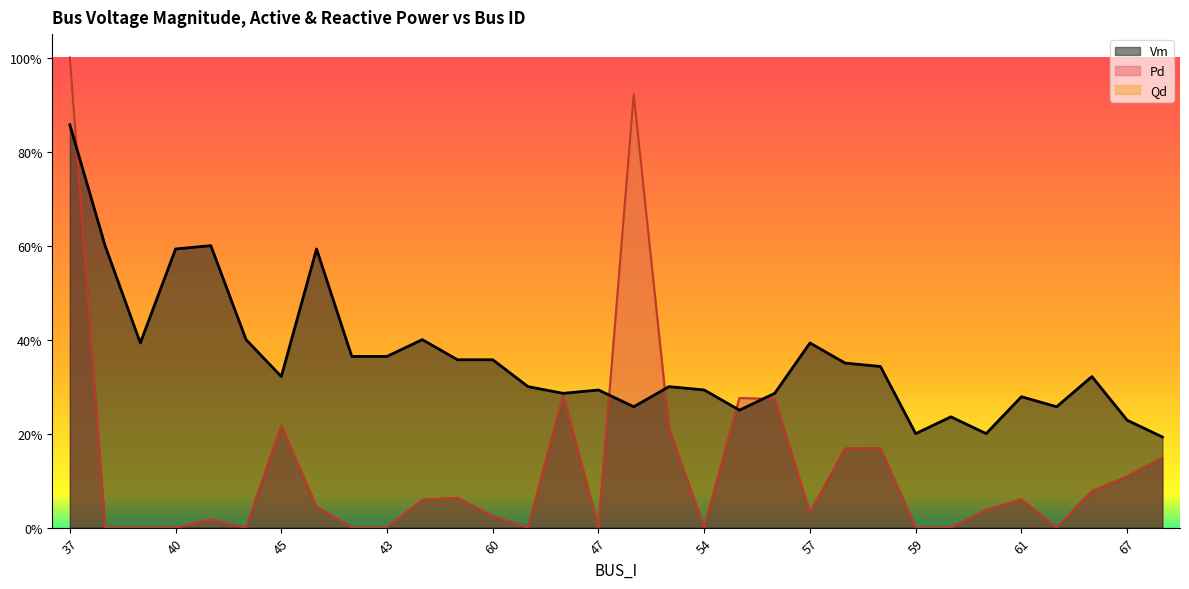

Reading left to right, transcribe all the data shown in this chart.

Vm: 0.9	0.6	0.4	0.6	0.6	0.4	0.3	0.6	0.4	0.4	0.4	0.4	0.4	0.3	0.3	0.3	0.3	0.3	0.3	0.3	0.3	0.4	0.4	0.3	0.2	0.2	0.2	0.3	0.3	0.3	0.2	0.2
Pd: 1.0	0.0	0.0	0.0	0.0	0.0	0.2	0.0	0.0	0.0	0.1	0.1	0.0	0.0	0.3	0.0	0.9	0.2	0.0	0.3	0.3	0.0	0.2	0.2	0.0	0.0	0.0	0.1	0.0	0.1	0.1	0.1
Qd: 1.0	0.0	0.0	0.0	0.0	0.0	0.2	0.0	0.0	0.0	0.1	0.1	0.0	0.0	0.3	0.0	0.9	0.2	0.0	0.3	0.3	0.0	0.2	0.2	0.0	0.0	0.0	0.1	0.0	0.1	0.1	0.1